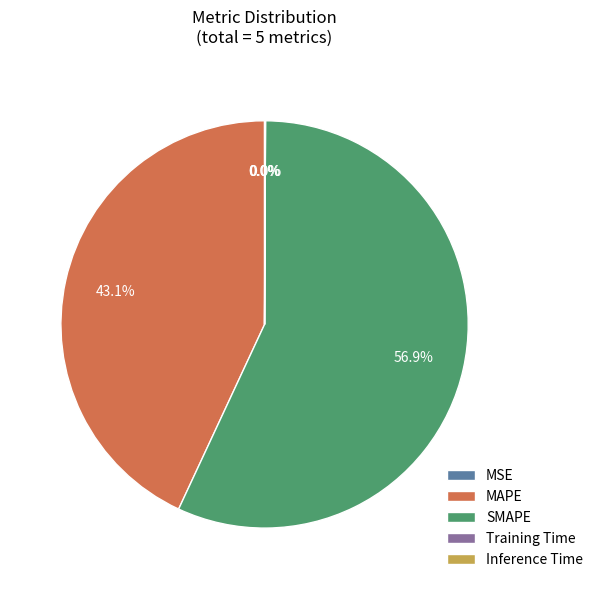

Is SMAPE the majority of the pie?

Yes